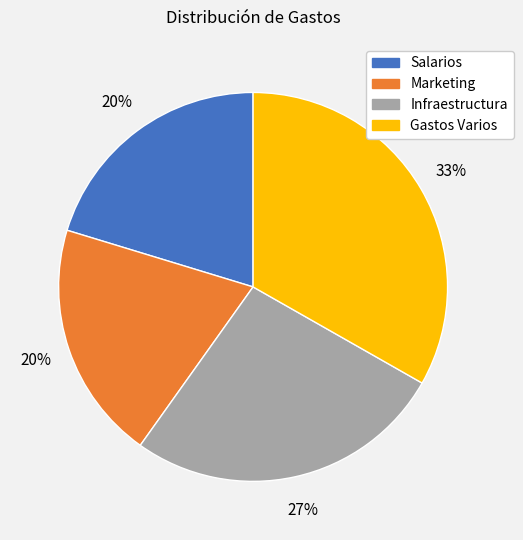

Does Gastos Varios account for over 50% of the chart?

No